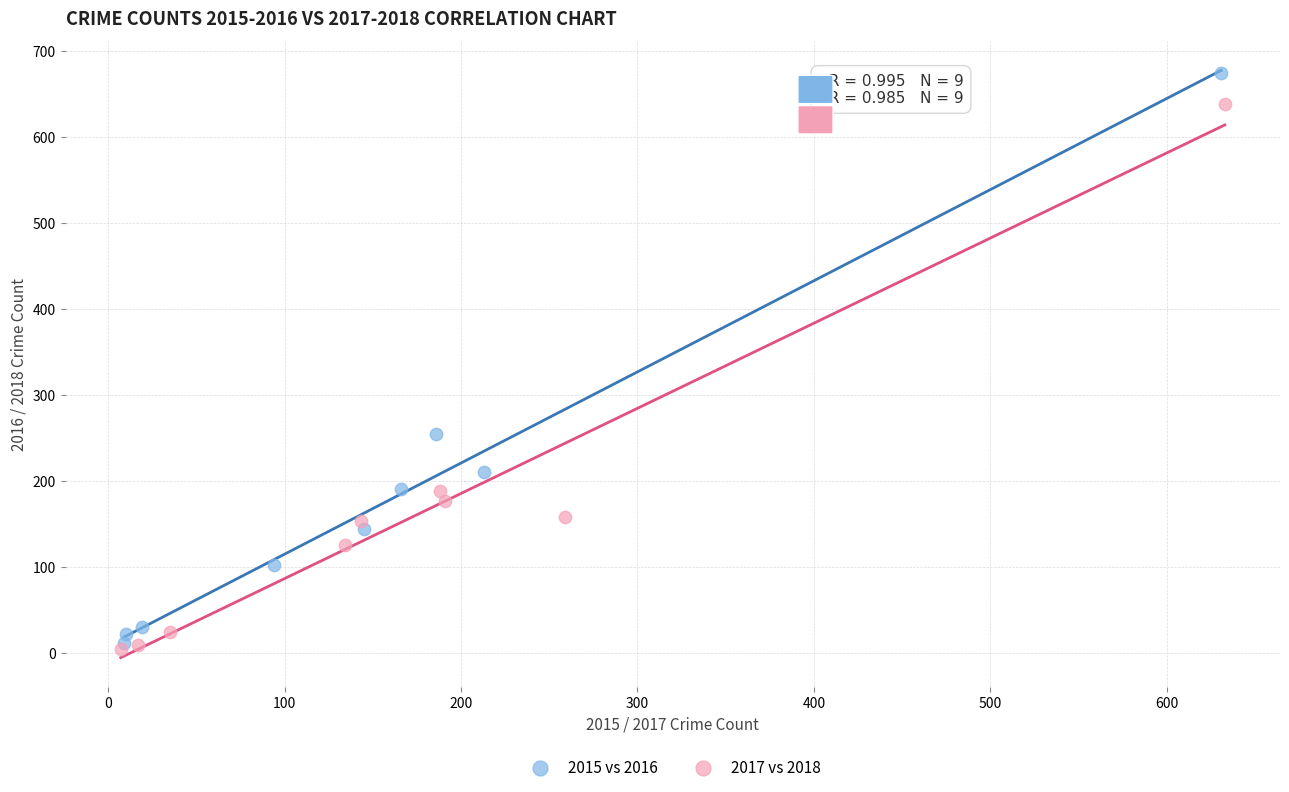

Which series reaches the maximum Y coordinate?

2015 vs 2016